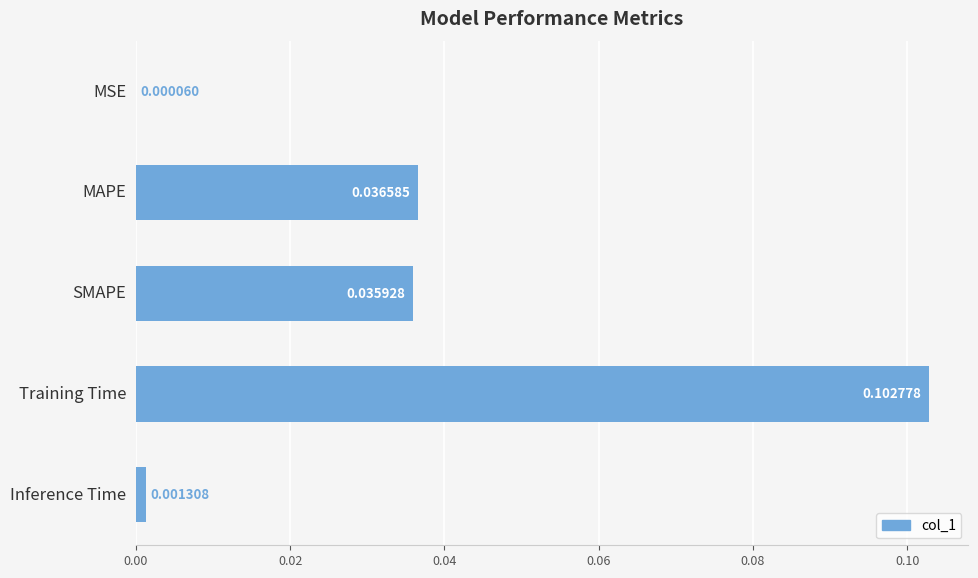

Where is the data nearest to the value 0?

MSE